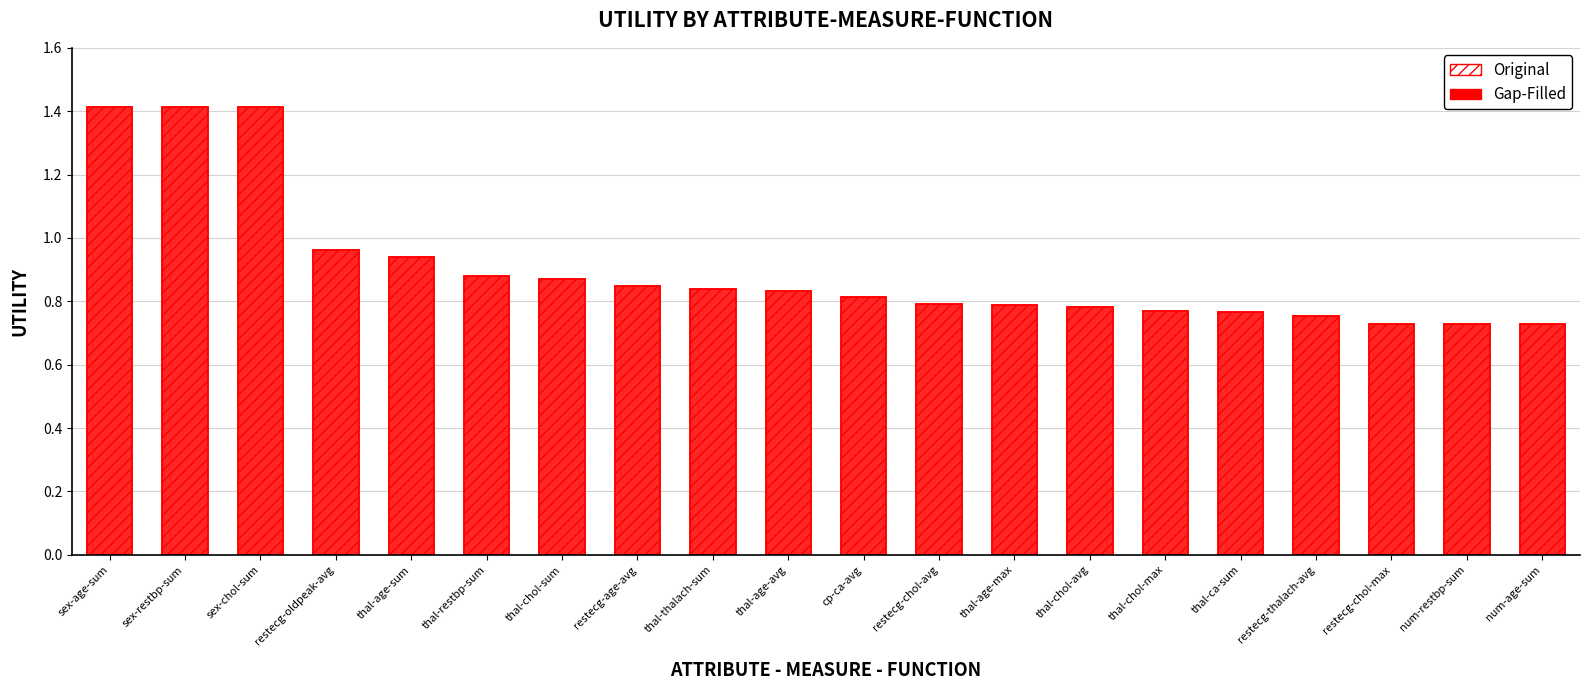

What is the sum of all Original values?

18.1